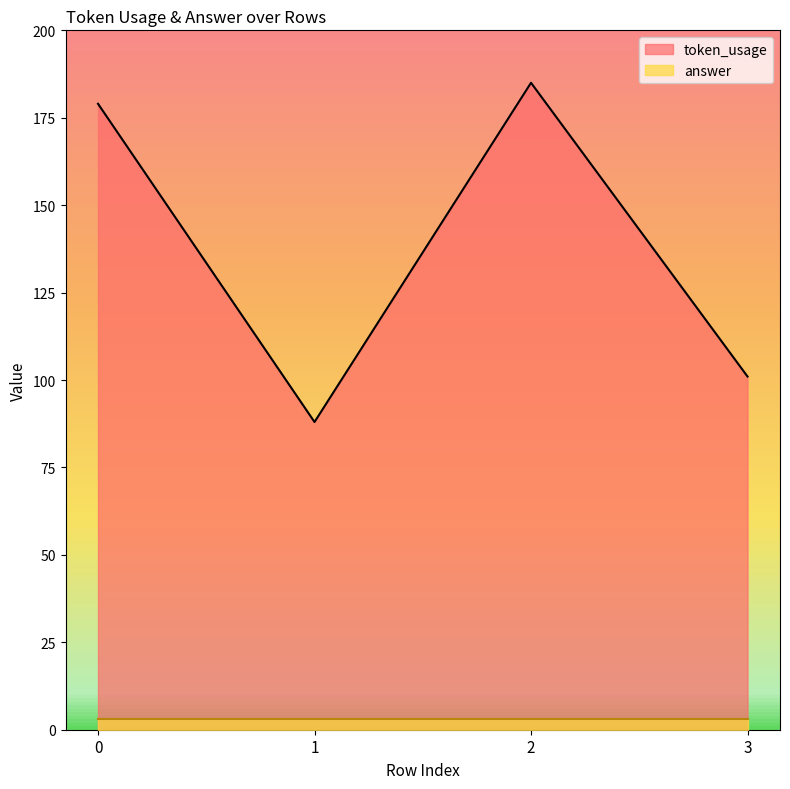

Is it true that the value at 2 is 185?

True